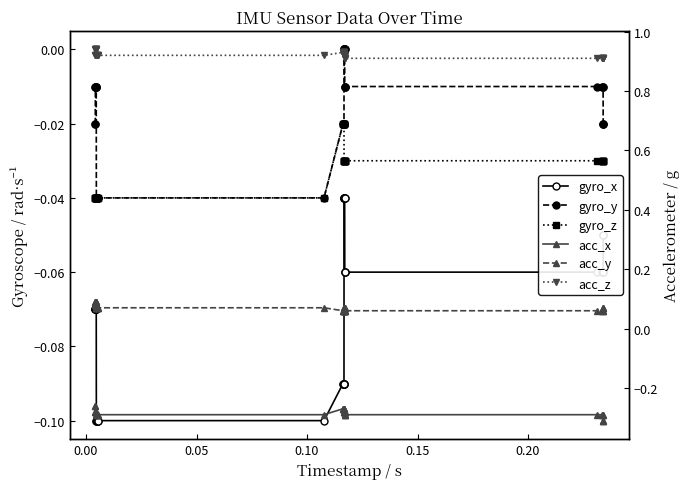

At how many categories does at least one series exceed 0?

40